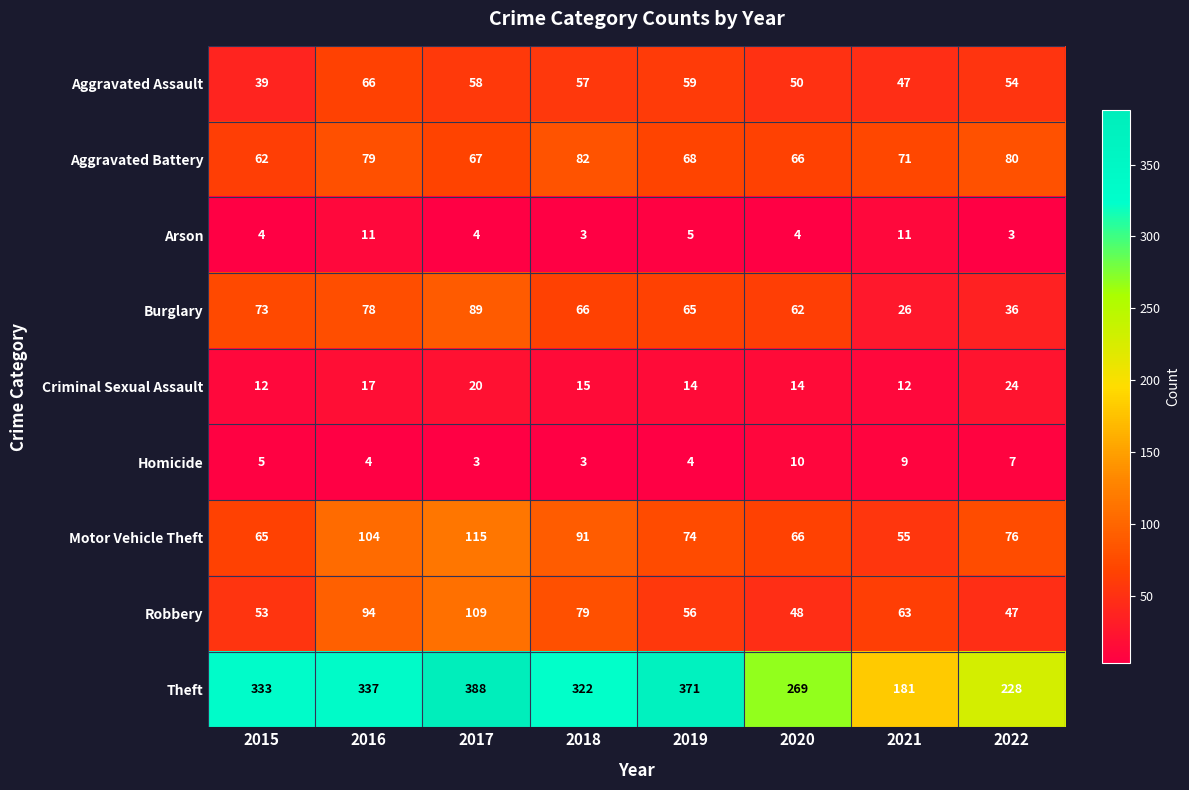

Which series changed the most between 2017 and 2019?

Robbery